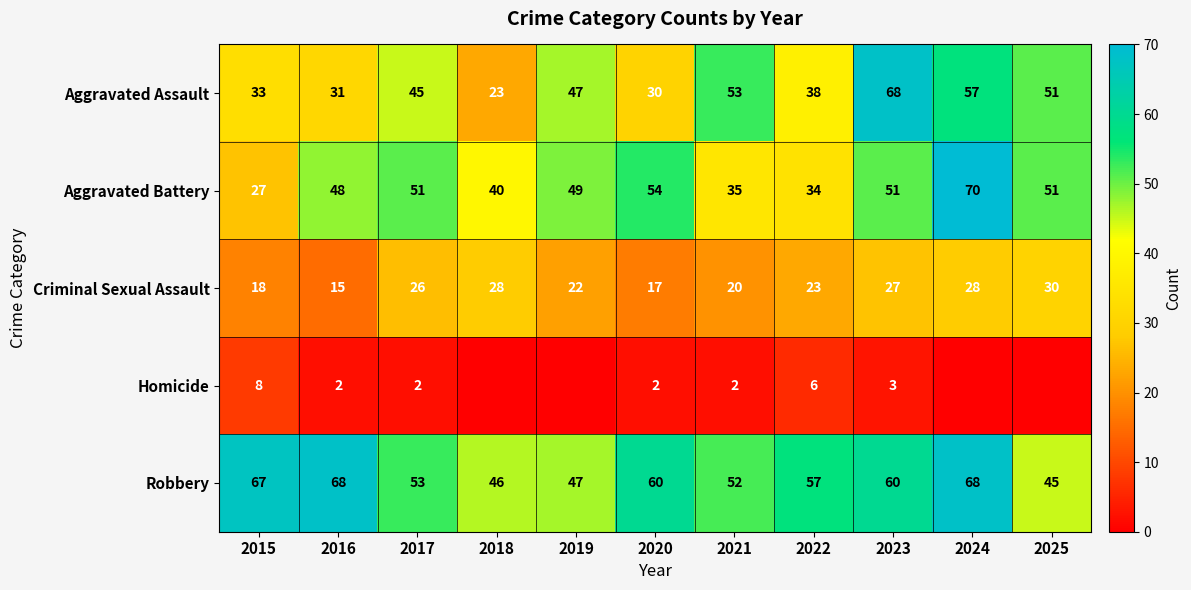

Count the number of categories in the chart.

11